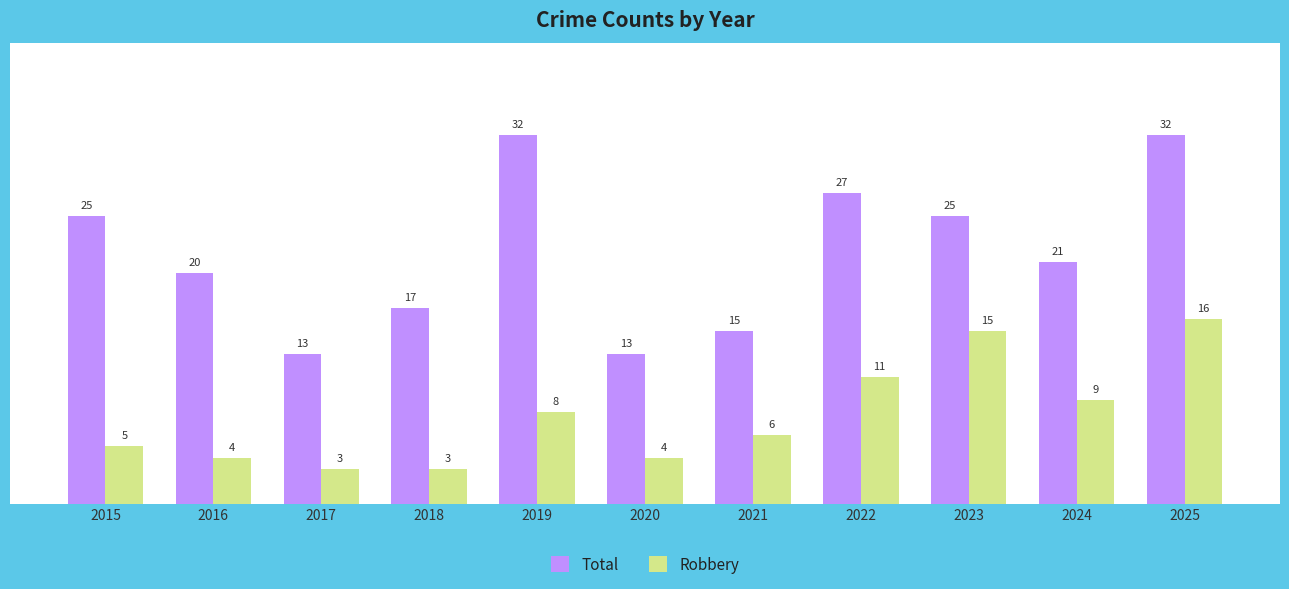

What are all the series names shown in the legend?

Total, Robbery